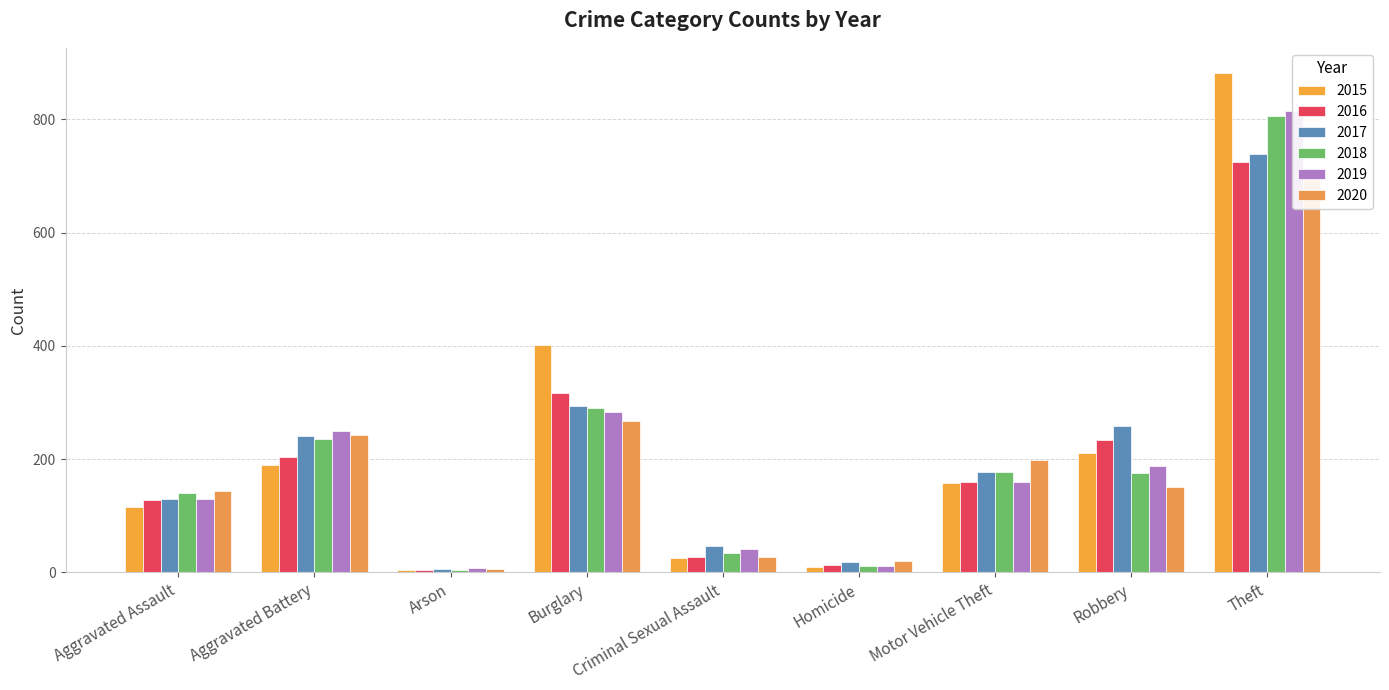

Reading right to left, extract all data points from this chart.

2015: Theft=882	Robbery=211	Motor Vehicle Theft=158	Homicide=10	Criminal Sexual Assault=25	Burglary=402	Arson=5	Aggravated Battery=189	Aggravated Assault=116
2016: Theft=725	Robbery=233	Motor Vehicle Theft=160	Homicide=13	Criminal Sexual Assault=27	Burglary=316	Arson=4	Aggravated Battery=204	Aggravated Assault=127
2017: Theft=738	Robbery=259	Motor Vehicle Theft=178	Homicide=18	Criminal Sexual Assault=46	Burglary=294	Arson=6	Aggravated Battery=241	Aggravated Assault=129
2018: Theft=805	Robbery=176	Motor Vehicle Theft=178	Homicide=11	Criminal Sexual Assault=34	Burglary=290	Arson=4	Aggravated Battery=236	Aggravated Assault=140
2019: Theft=815	Robbery=187	Motor Vehicle Theft=159	Homicide=12	Criminal Sexual Assault=41	Burglary=283	Arson=7	Aggravated Battery=249	Aggravated Assault=129
2020: Theft=701	Robbery=150	Motor Vehicle Theft=199	Homicide=20	Criminal Sexual Assault=28	Burglary=268	Arson=6	Aggravated Battery=243	Aggravated Assault=144